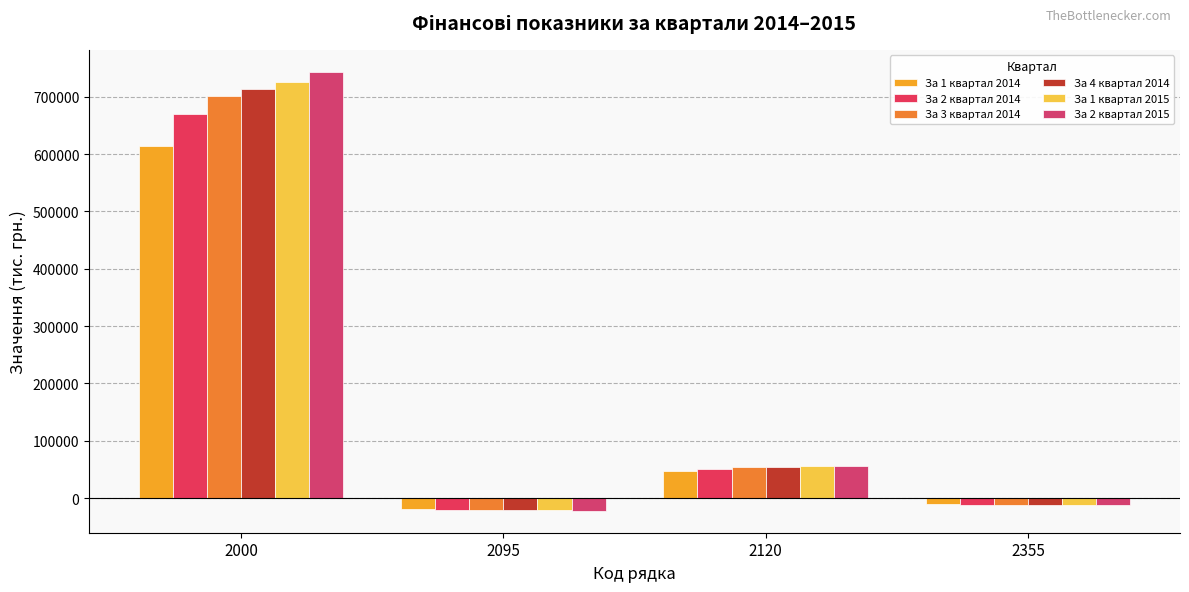

The За 2 квартал 2015 series shows -10107.4 at 2095. True or false?

False